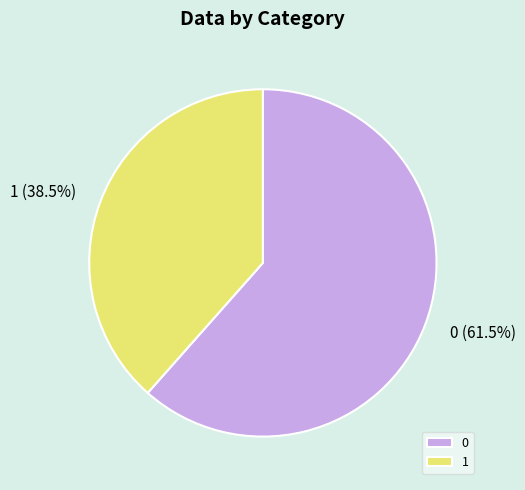

To the nearest percent, what is the difference between the largest and smallest slice percentages?

23%